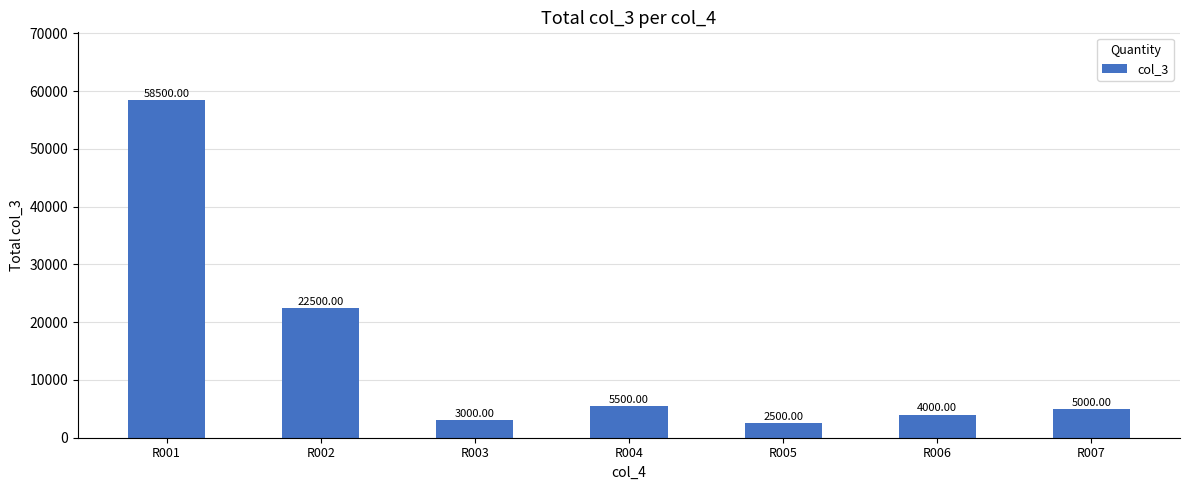

Where does the data first go above 5000?

R001